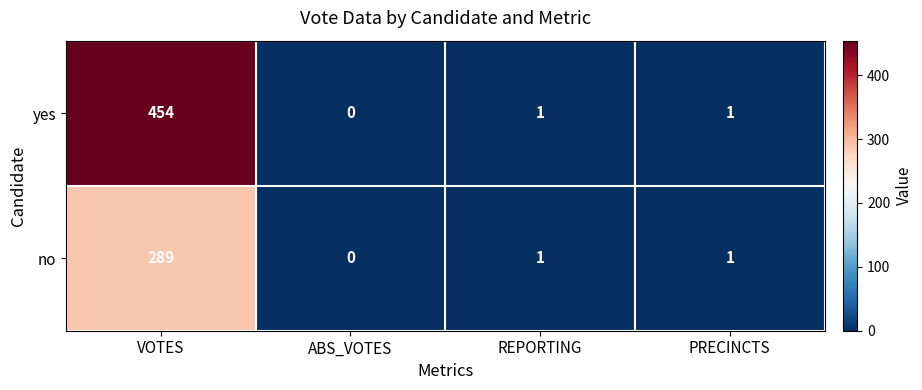

Rank the series by their average value, from lowest to highest.

no, yes